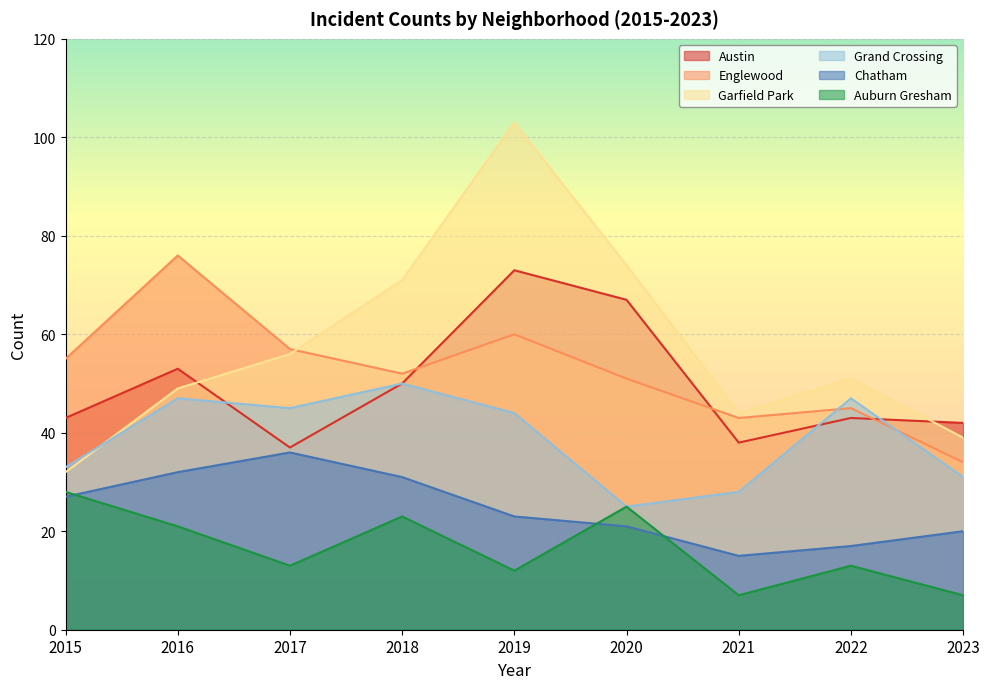

Does the chart display data point markers on the line(s)?

No